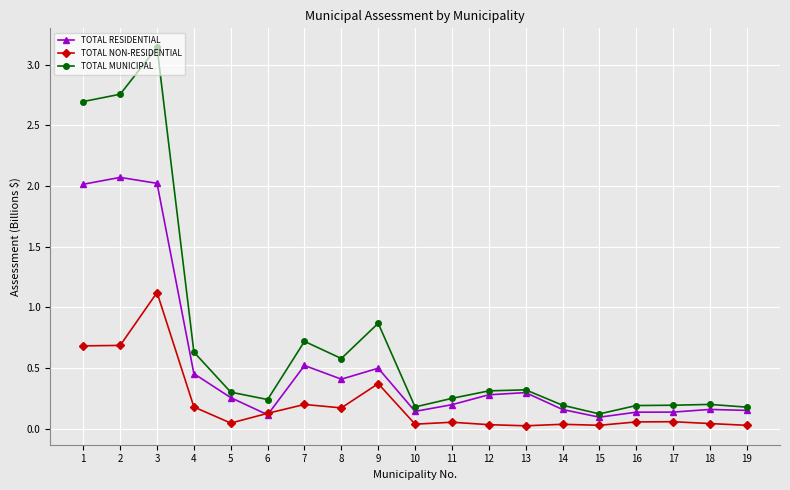

How many data points does each series have?

19